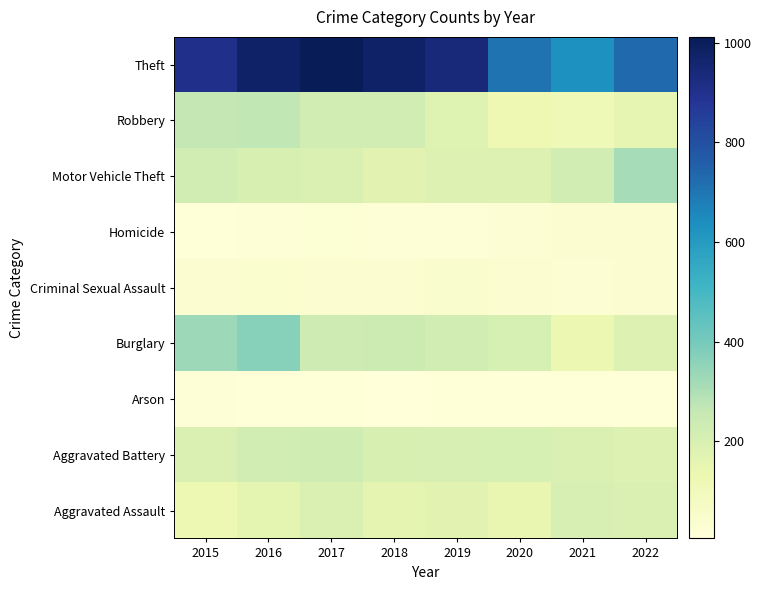

Reading left to right, extract all data points from this chart.

Aggravated Assault: 2015=130	2016=160	2017=191	2018=155	2019=169	2020=149	2021=202	2022=195
Aggravated Battery: 2015=191	2016=220	2017=231	2018=199	2019=205	2020=207	2021=194	2022=186
Arson: 2015=17	2016=9	2017=10	2018=5	2019=11	2020=9	2021=12	2022=10
Burglary: 2015=328	2016=367	2017=235	2018=240	2019=218	2020=207	2021=134	2022=183
Criminal Sexual Assault: 2015=30	2016=39	2017=33	2018=34	2019=44	2020=33	2021=25	2022=30
Homicide: 2015=9	2016=18	2017=23	2018=16	2019=16	2020=28	2021=30	2022=29
Motor Vehicle Theft: 2015=223	2016=200	2017=194	2018=169	2019=188	2020=185	2021=222	2022=313
Robbery: 2015=262	2016=268	2017=225	2018=219	2019=180	2020=124	2021=112	2022=154
Theft: 2015=905	2016=980	2017=1012	2018=977	2019=938	2020=708	2021=631	2022=731